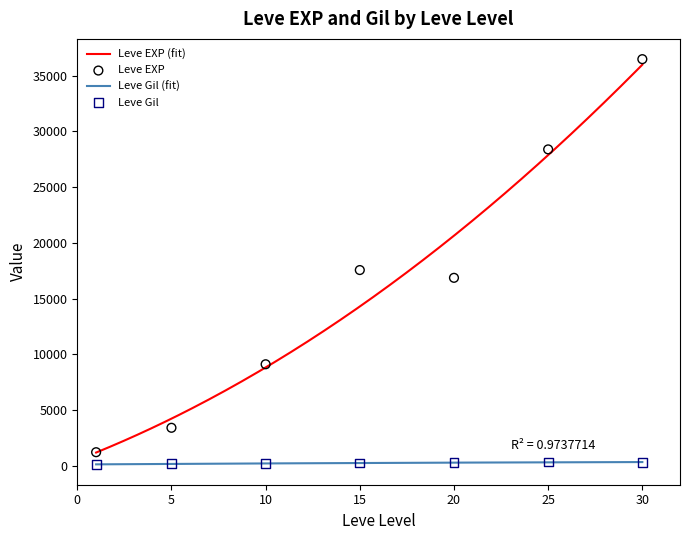

Is the value of Leve Gil at 10 greater than the value of Leve EXP at 15?

No